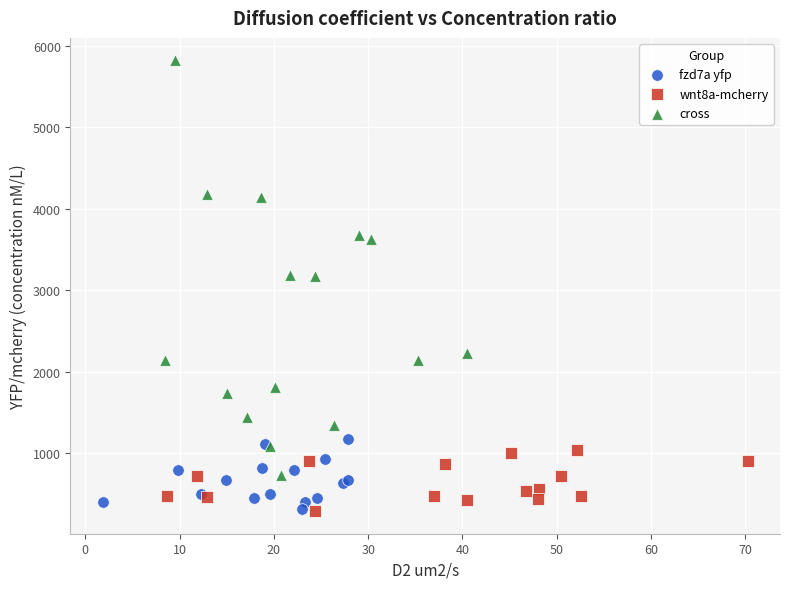

Which series has the widest spread of Y values?

cross